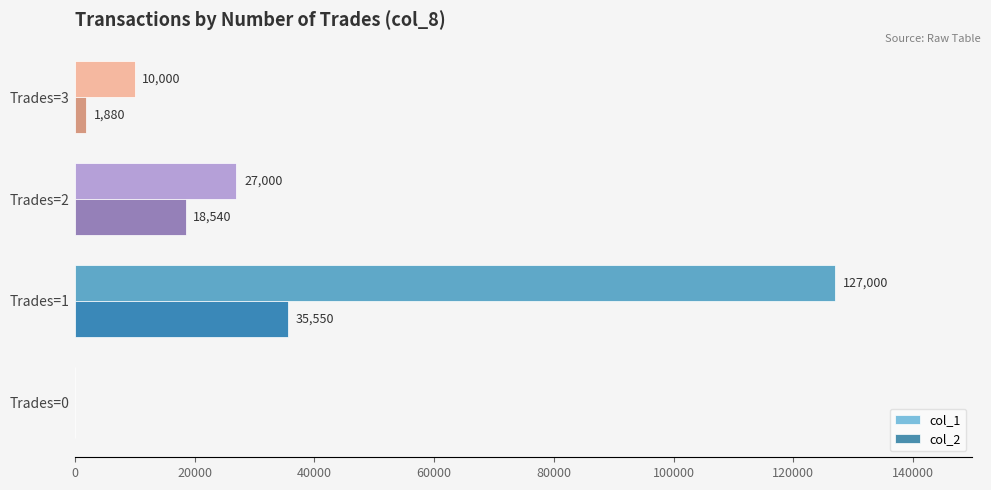

Which category has the highest value across all series?

Trades=1